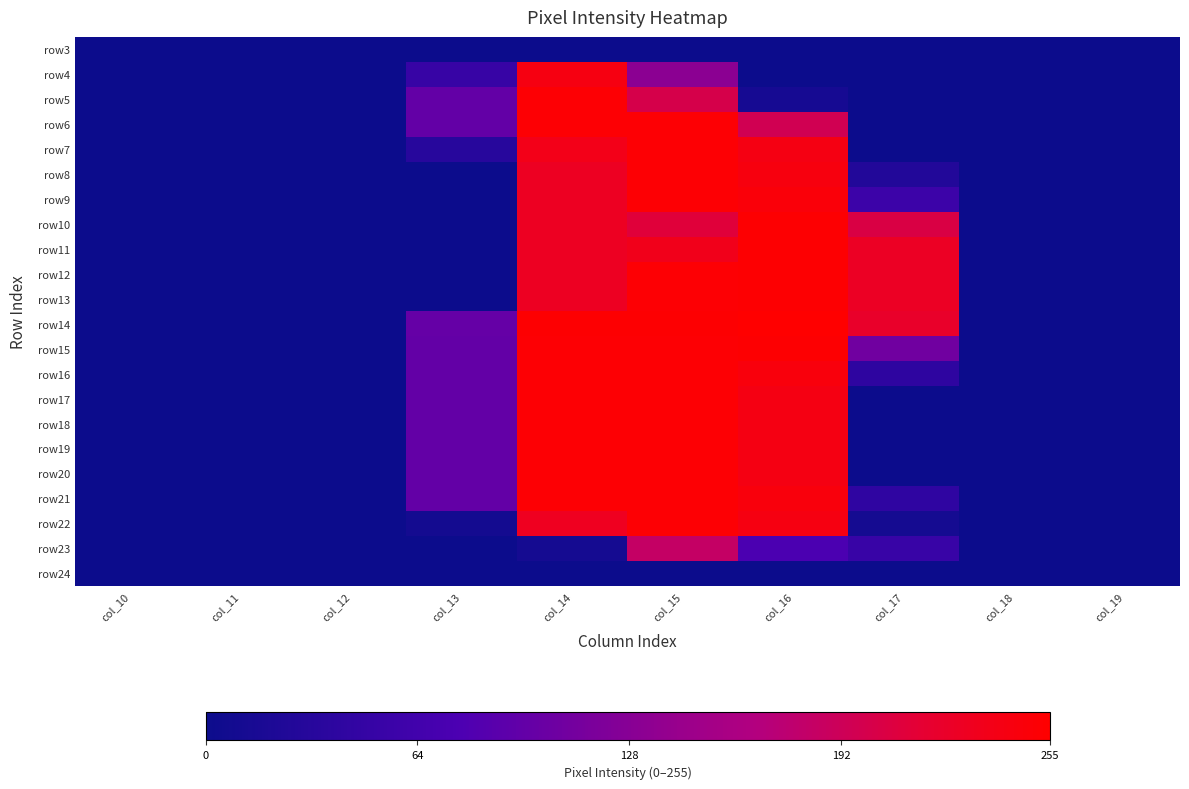

At which category does the chart reach its minimum across all series?

col_10